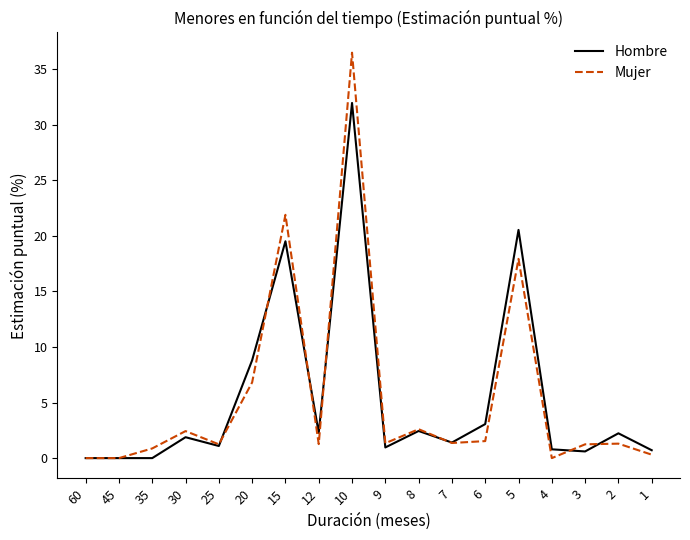

Is the value of Hombre at 35 greater than the value of Mujer at 20?

No